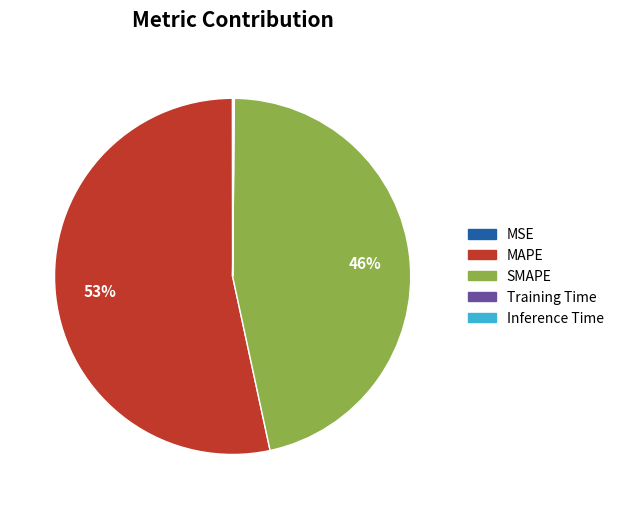

Which category has the biggest portion of the pie?

MAPE